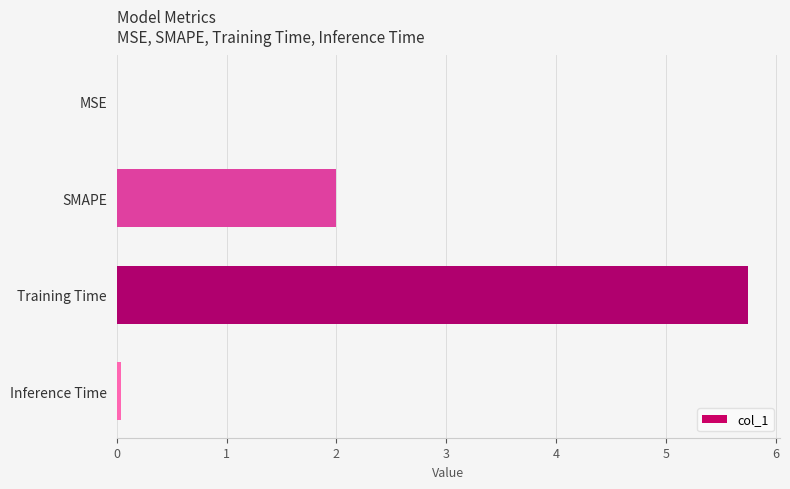

Count the number of categories in the chart.

4